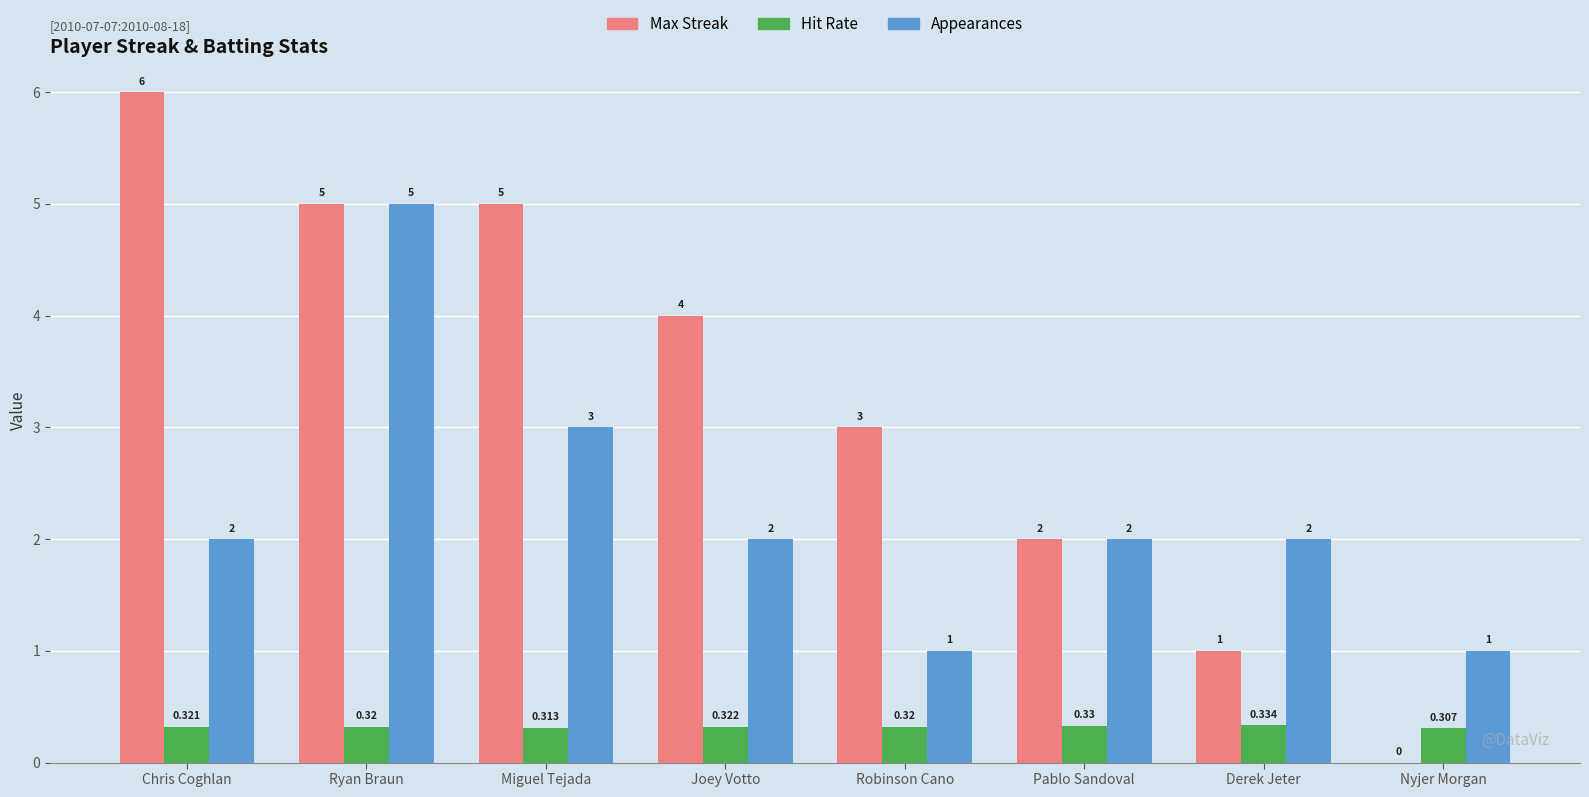

How many series are shown in this chart?

3